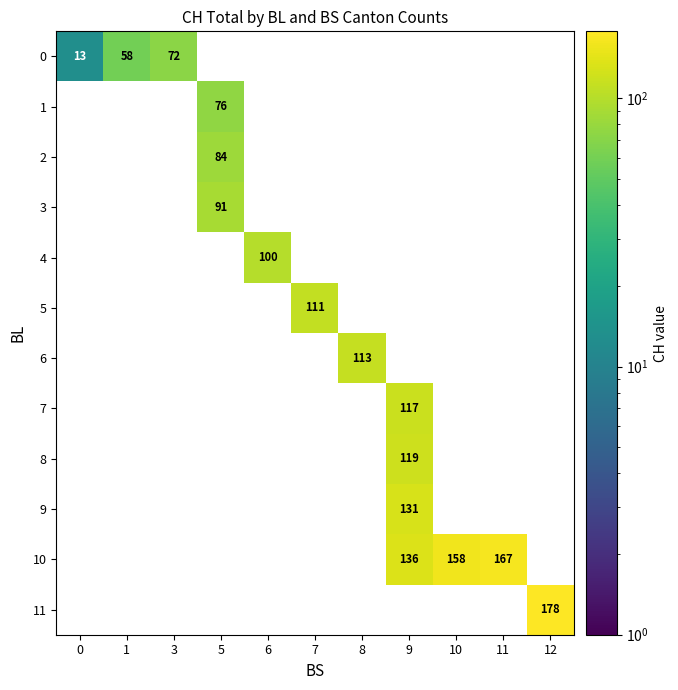

How many categories are shown in the chart?

11